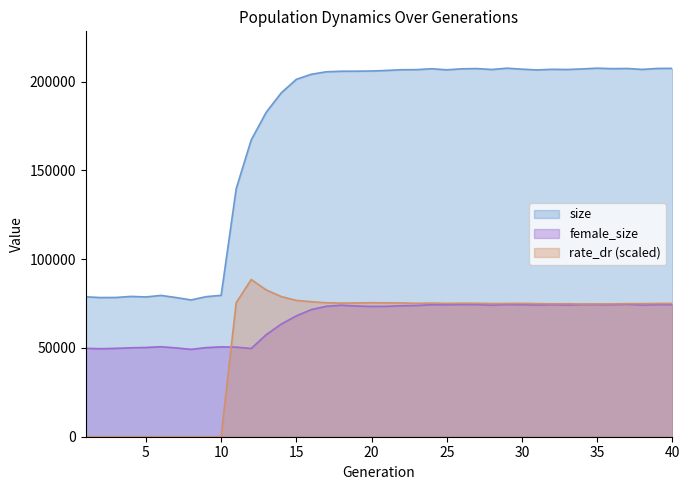

What is the value of the female_size point at the 36th from the left?

74375.0